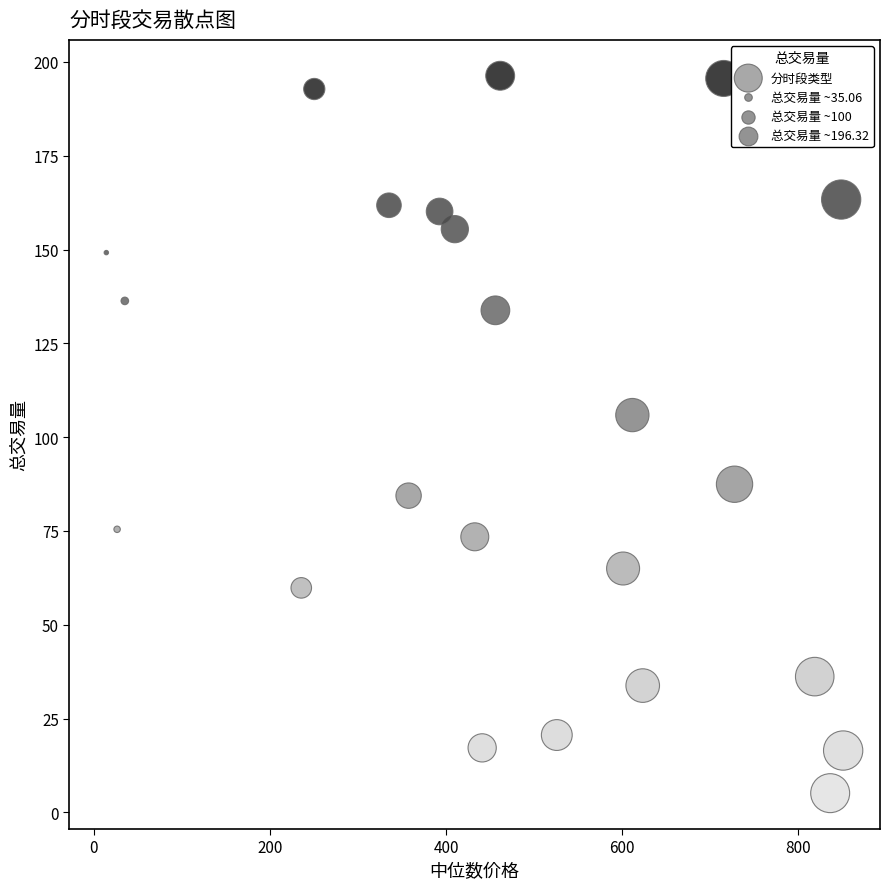

What is the range of Y values (max minus min)?

191.2